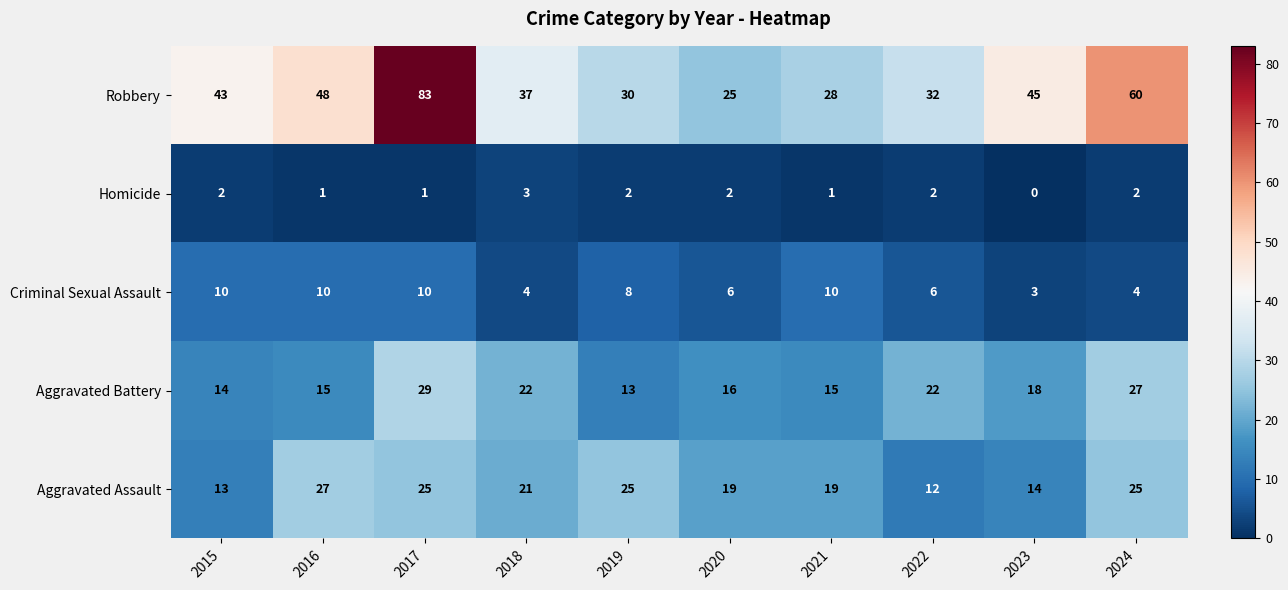

The Criminal Sexual Assault series shows 7 at 2024. True or false?

False